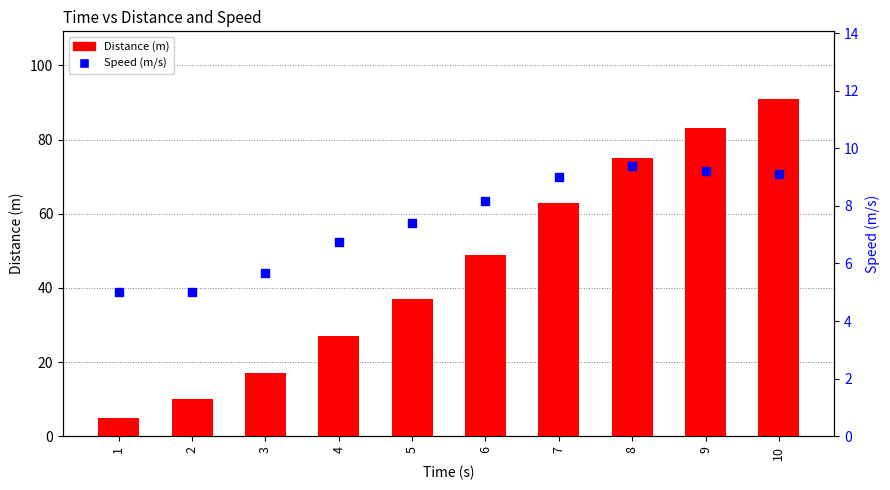

At which category is the sum across all series the highest?

10